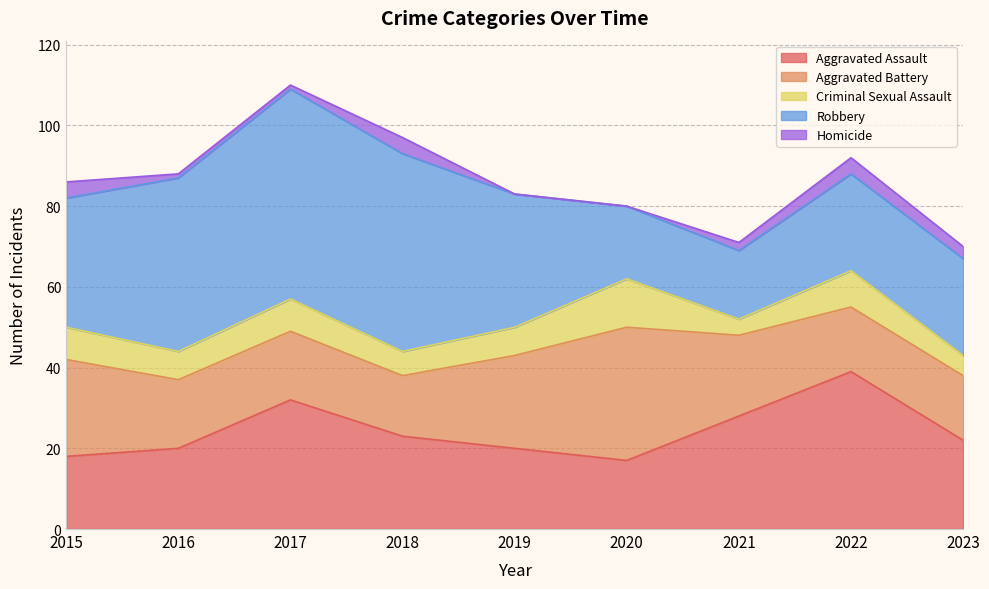

Where do Aggravated Battery and Robbery first cross each other?

2019 and 2020